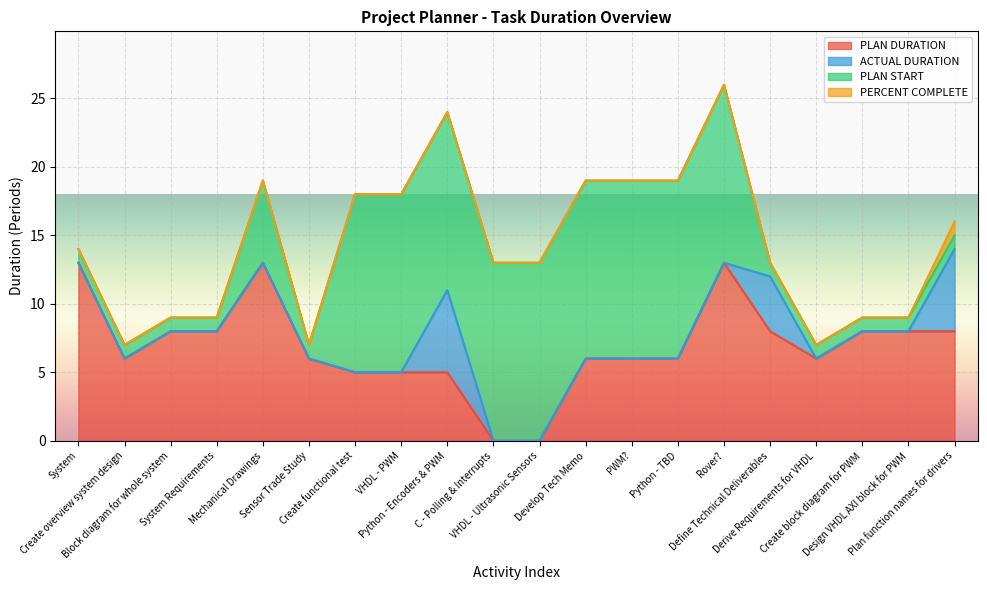

True or false: ACTUAL DURATION and PERCENT COMPLETE cross at least once.

False